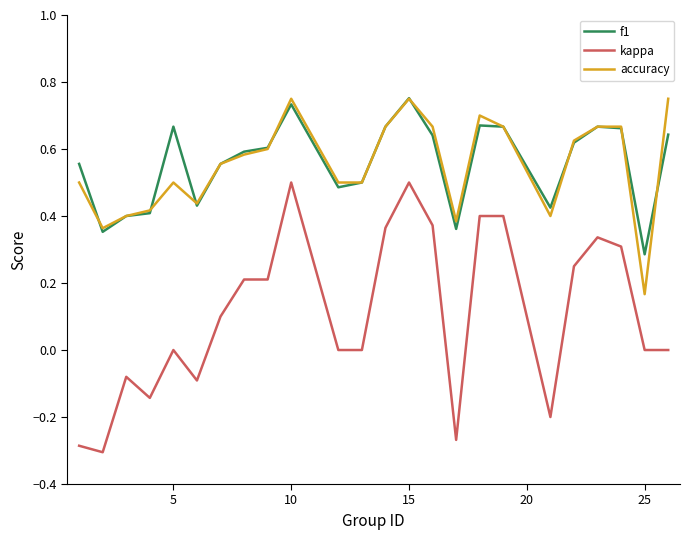

True or false: kappa and f1 intersect in this chart.

False